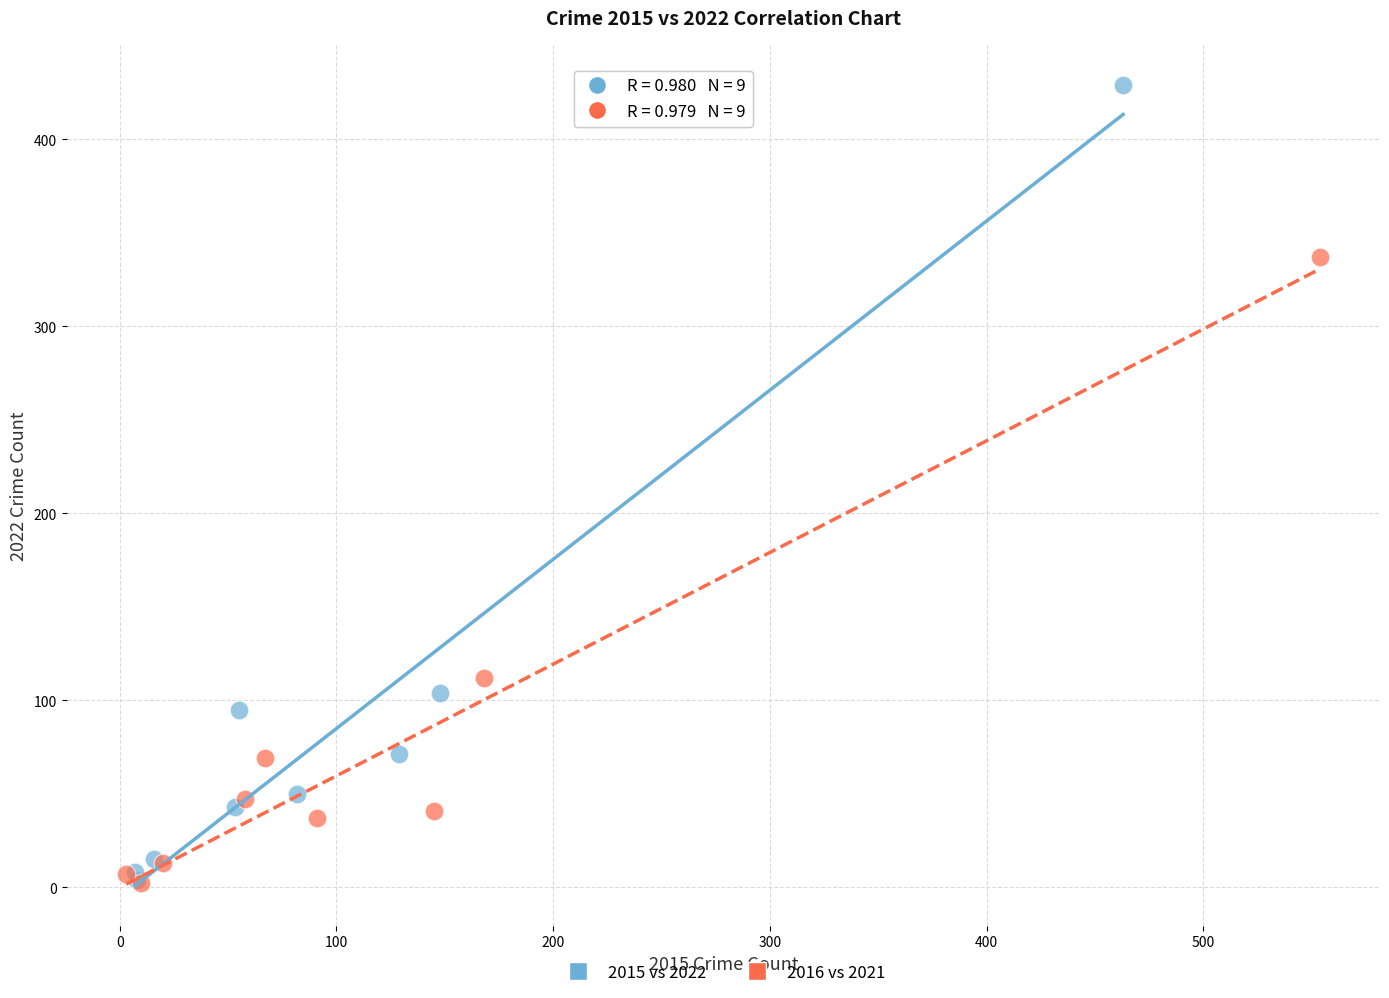

Which series has the largest Y range (max minus min)?

2015 vs 2022